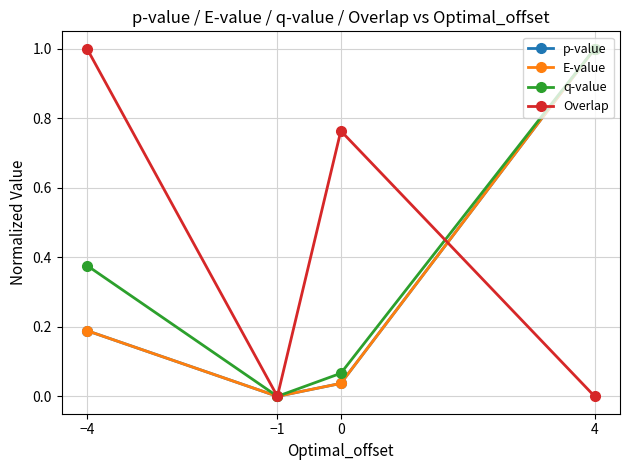

What are all the series names shown in the legend?

p-value, E-value, q-value, Overlap